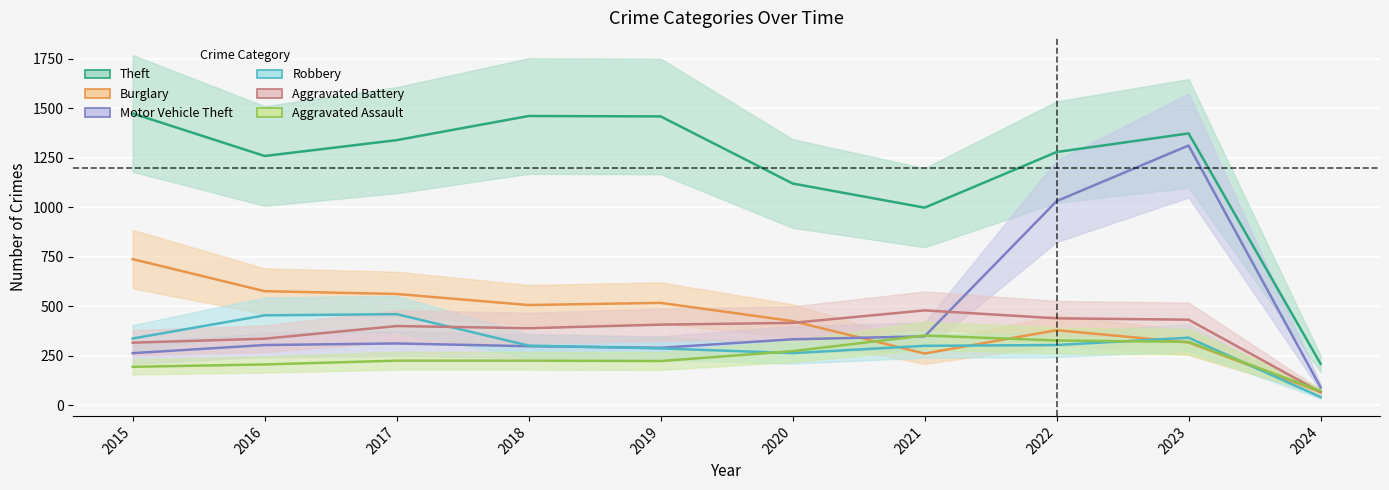

Does the chart display data point markers on the line(s)?

No